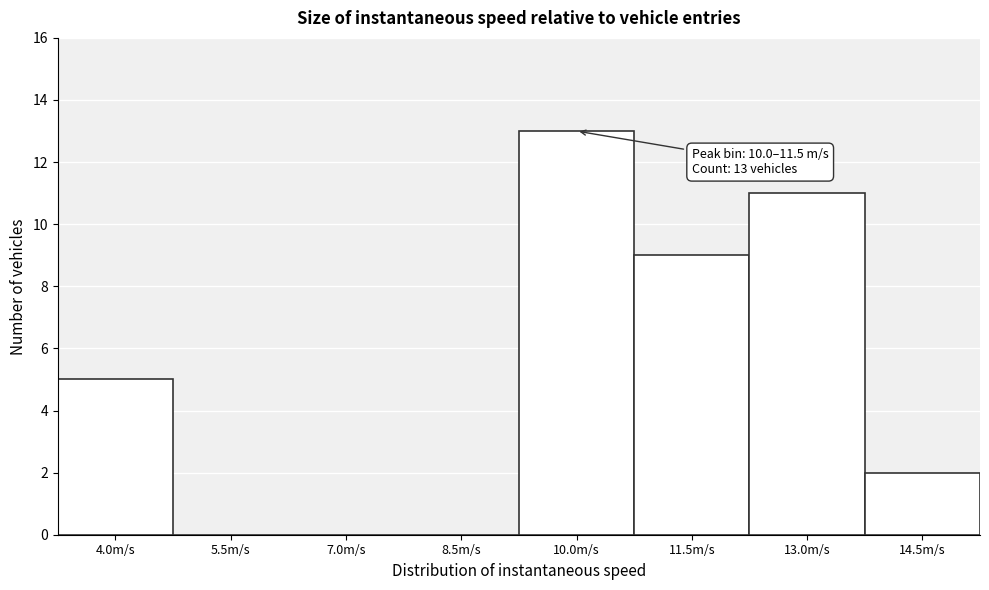

Reading right to left, what are all the values shown in this chart?

14.5m/s=2	13.0m/s=11	11.5m/s=9	10.0m/s=13	8.5m/s=0	7.0m/s=0	5.5m/s=0	4.0m/s=5